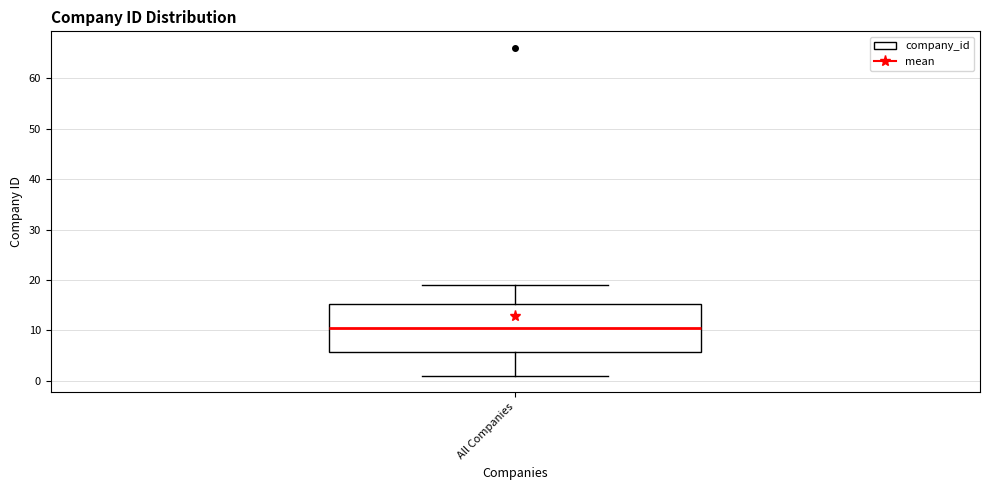

Read this box plot against the y-axis: the position of the median line, the range covered by the box, and the ends of both whiskers. The values are not printed on the chart, so give them approximately, as read against the axis.

median 11, box 6 to 15, whiskers 1 to 19